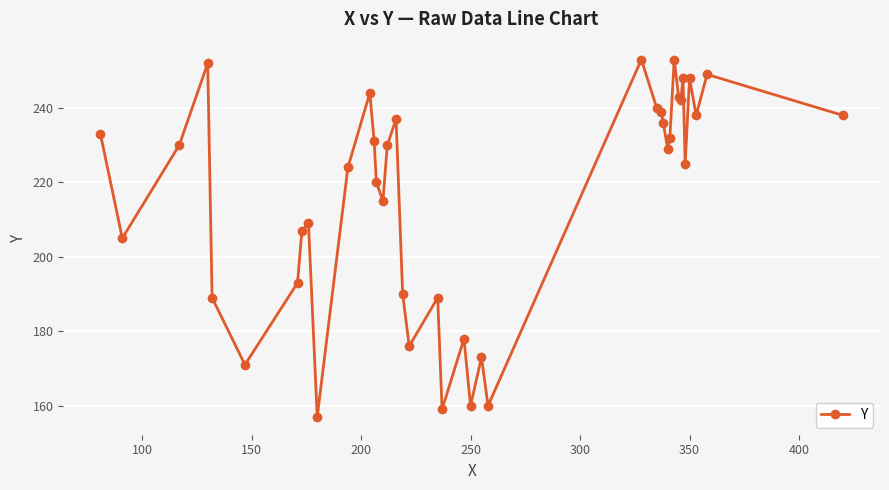

What is the difference between the maximum and second lowest values?

94